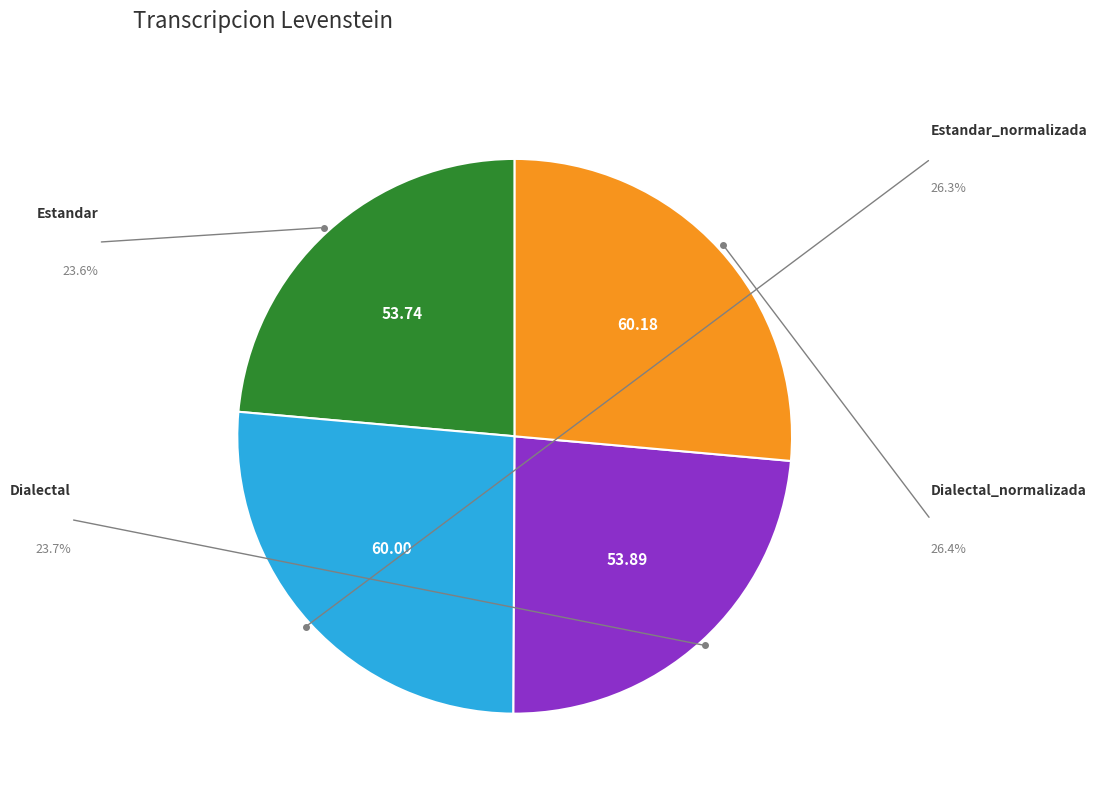

Is there any slice that represents more than half of the pie?

No